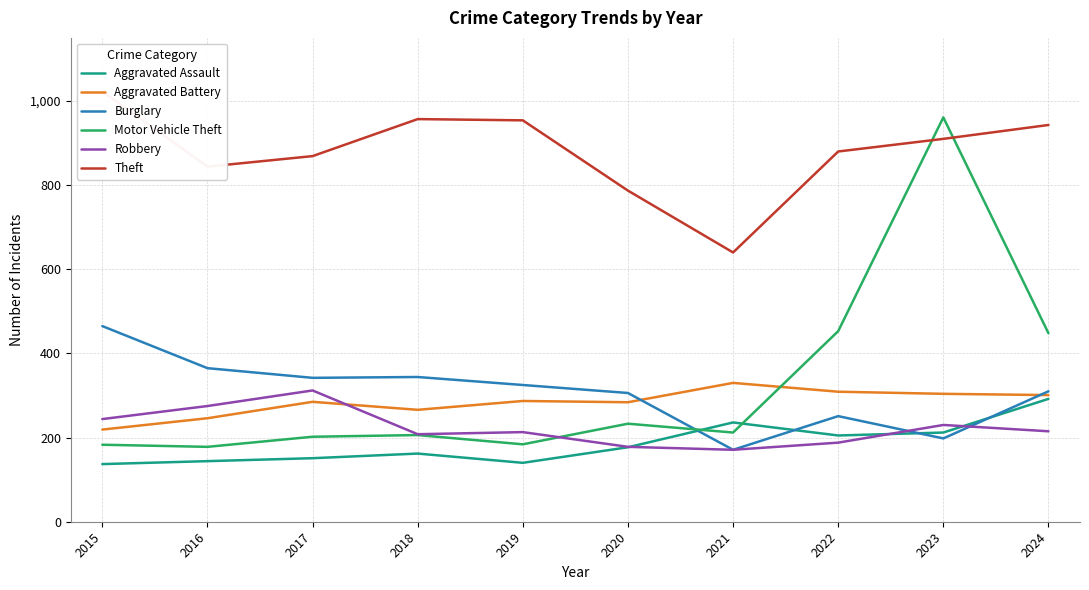

Which series ends up on top after the final intersection of Robbery and Aggravated Battery?

Aggravated Battery